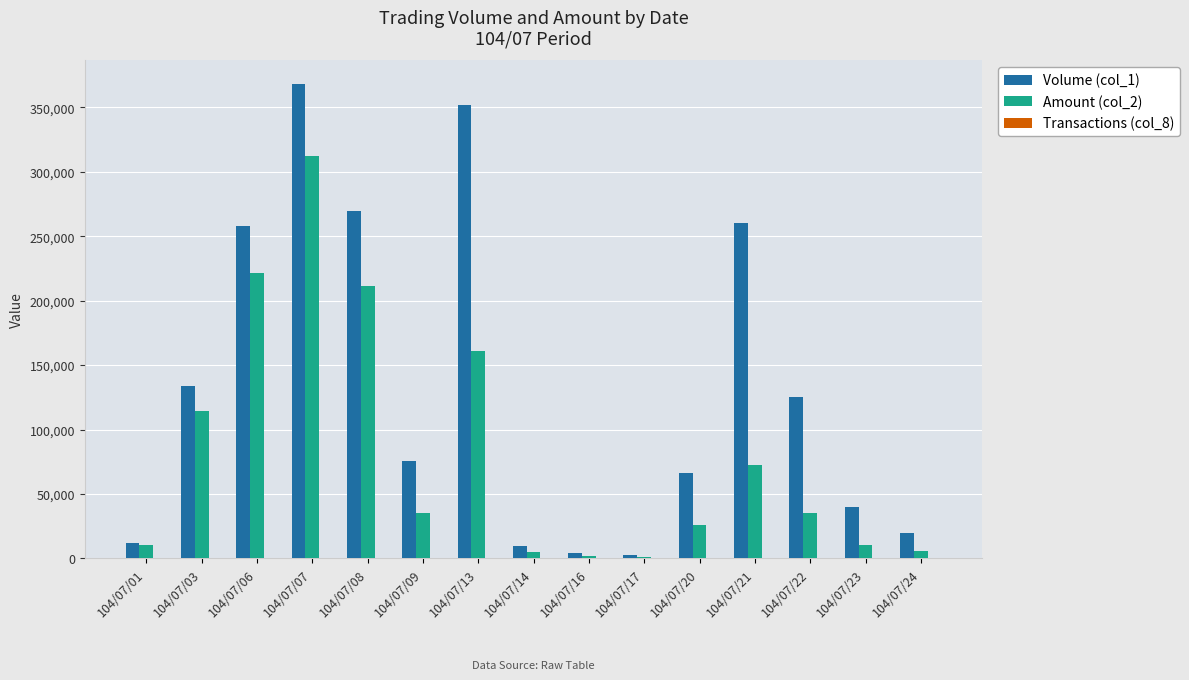

Which series has the largest total across all categories?

Volume (col_1)